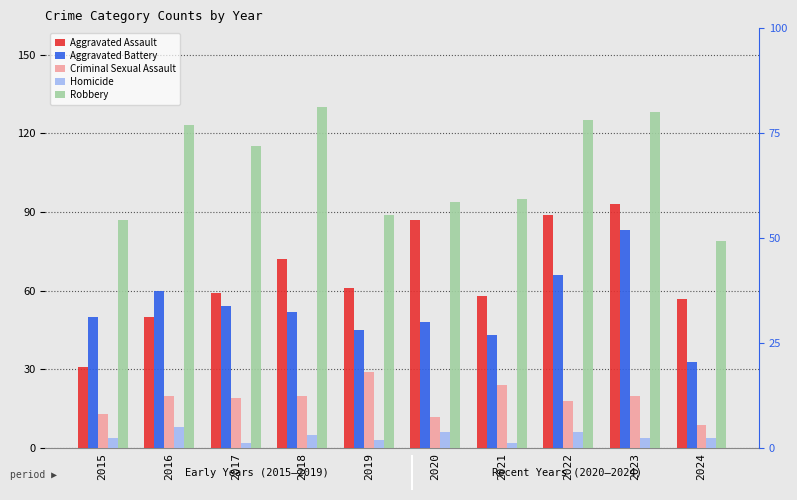

Which series has the largest total across all categories?

Robbery